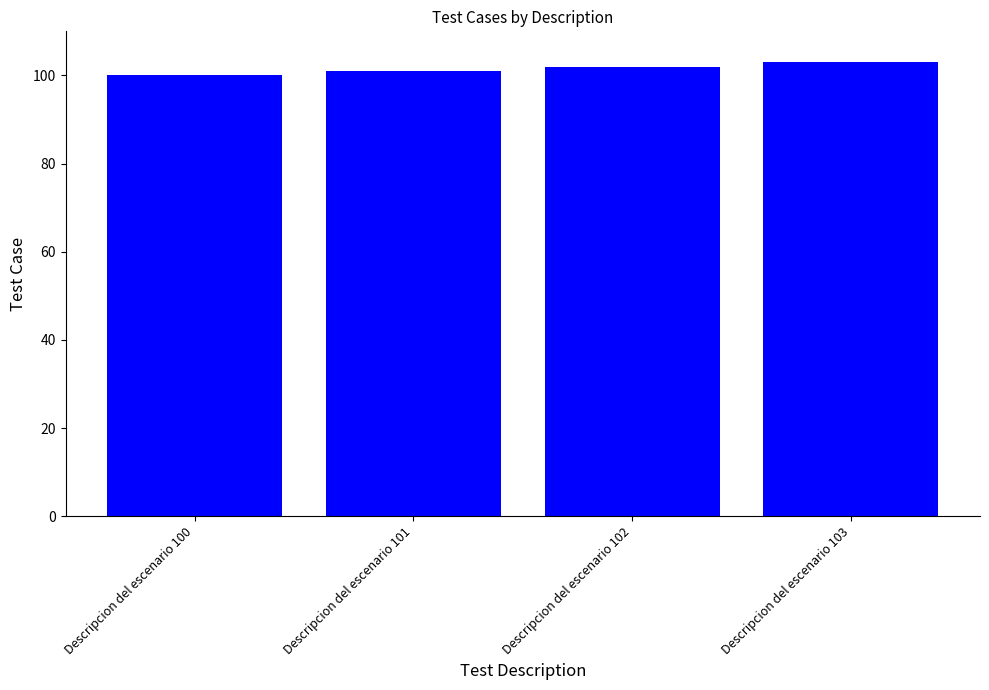

What is the change in value from Descripcion del escenario 100 to Descripcion del escenario 101?

+1